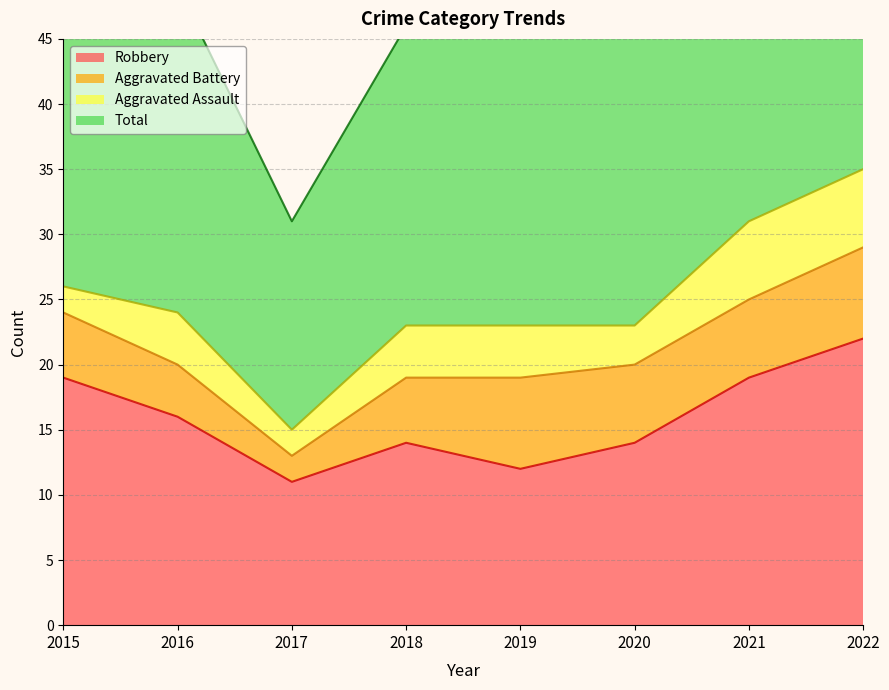

True or false: Robbery has a value of 19 at 2017.

False